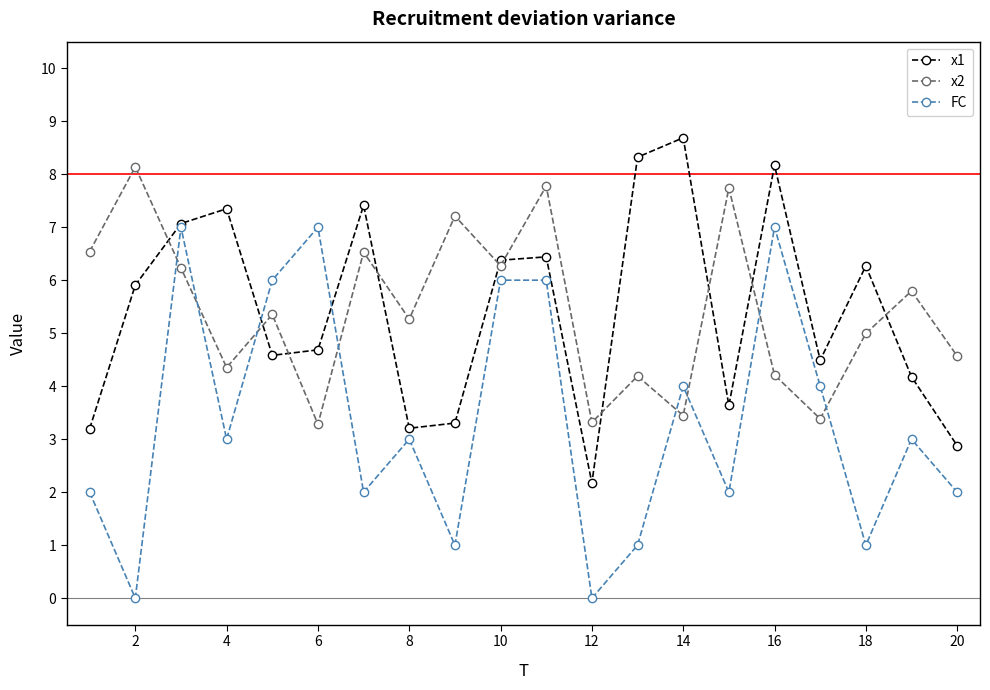

What is the greatest value displayed?

8.7